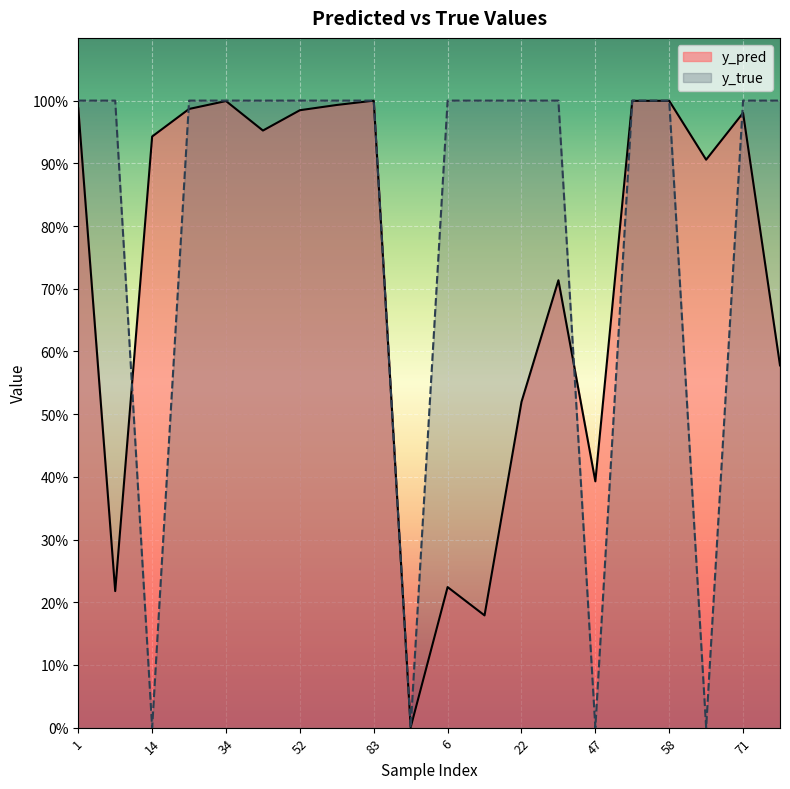

What is the maximum value for y_true?

1.0